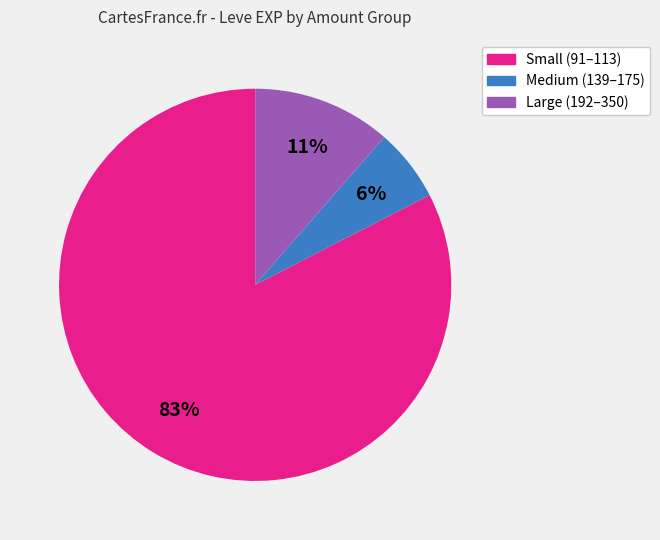

How many slices are in this pie chart?

3